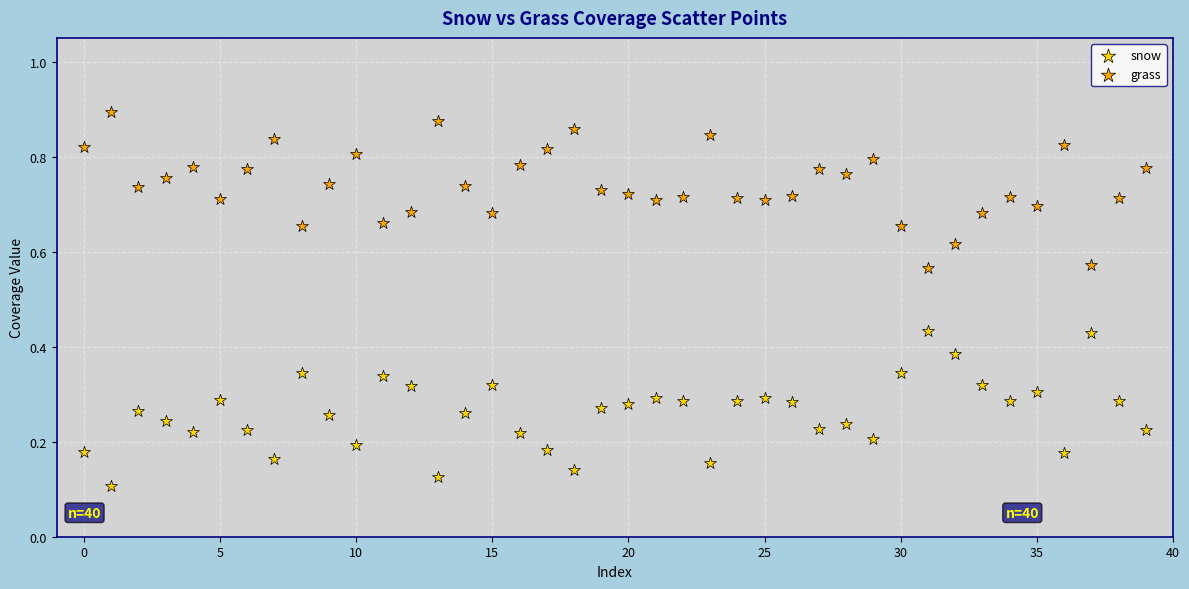

What are all the series names shown in the legend?

snow, grass